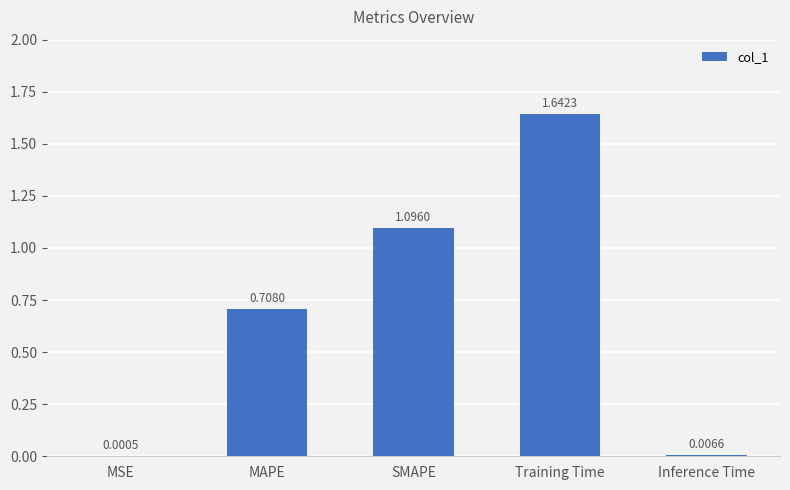

At which label is the value closest to 0?

MSE